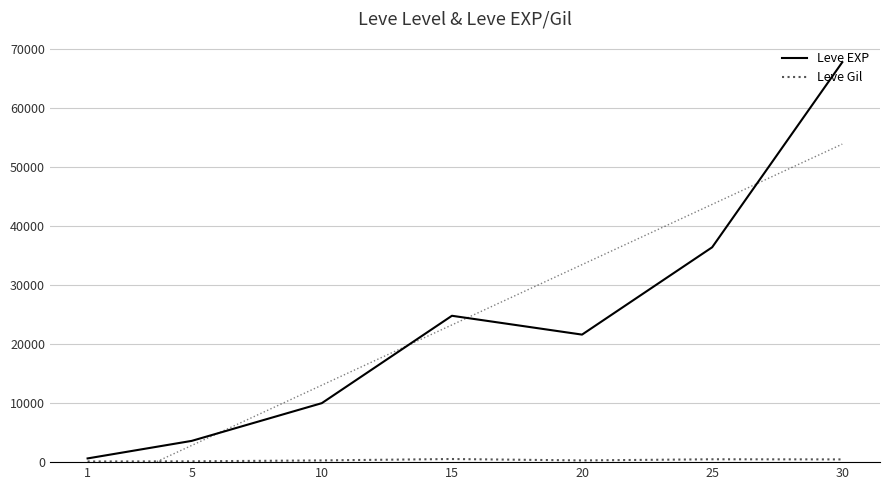

Reading left to right, list all the values displayed in this chart.

Leve EXP: 630	3600	9990	24790	21600	36390	67730
Leve Gil: 113	139	293	529	290	485	463